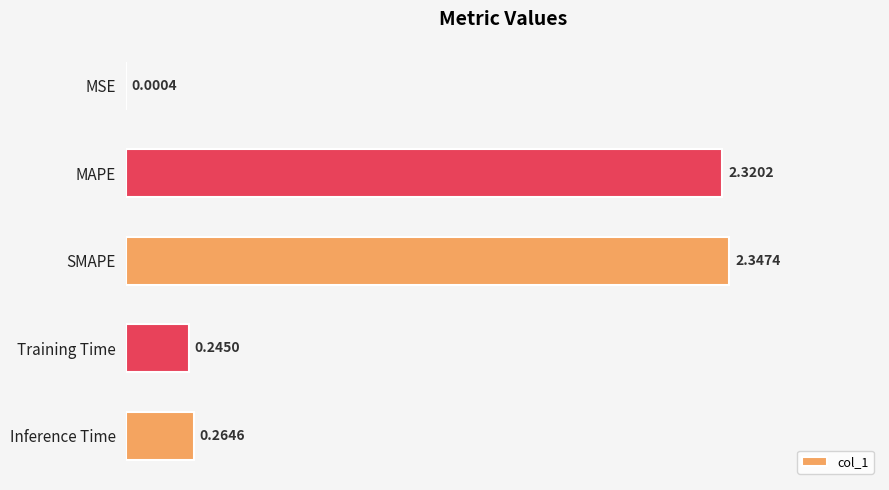

What is the change in value from MAPE to Inference Time?

-2.1